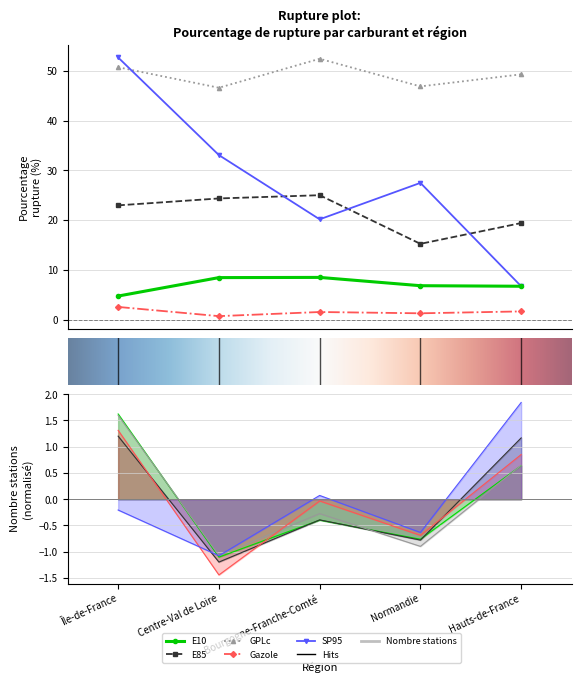

Which series has the widest spread of values?

SP95